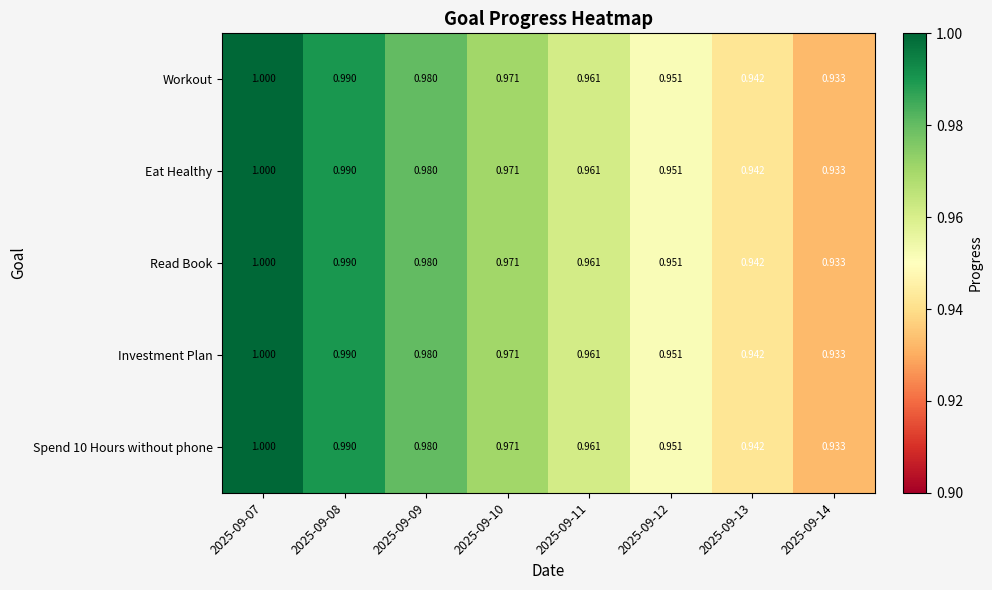

What is the minimum value shown in the chart?

0.9